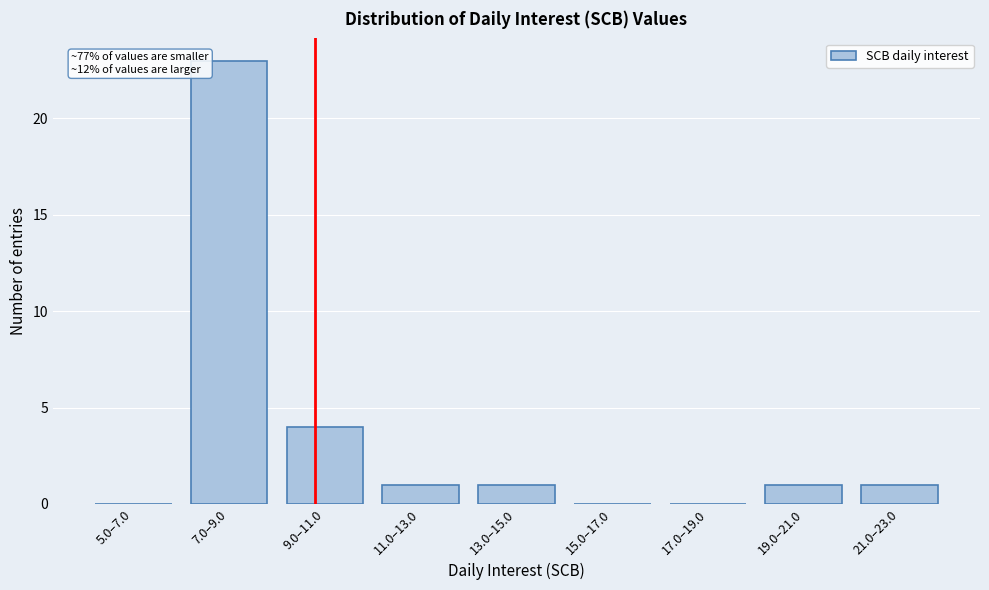

Reading right to left, list all the values displayed in this chart.

21.0–23.0=1	19.0–21.0=1	17.0–19.0=0	15.0–17.0=0	13.0–15.0=1	11.0–13.0=1	9.0–11.0=4	7.0–9.0=23	5.0–7.0=0